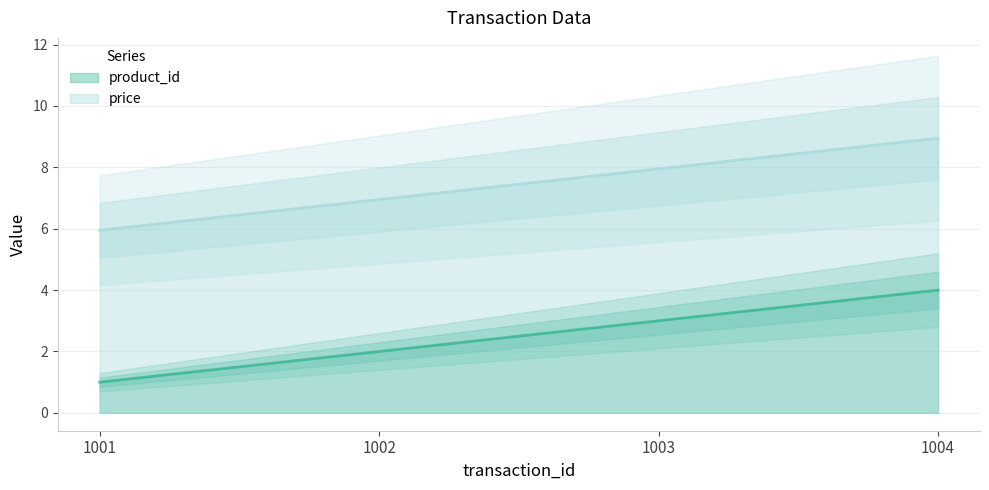

Which series changed the most between 1002 and 1004?

product_id